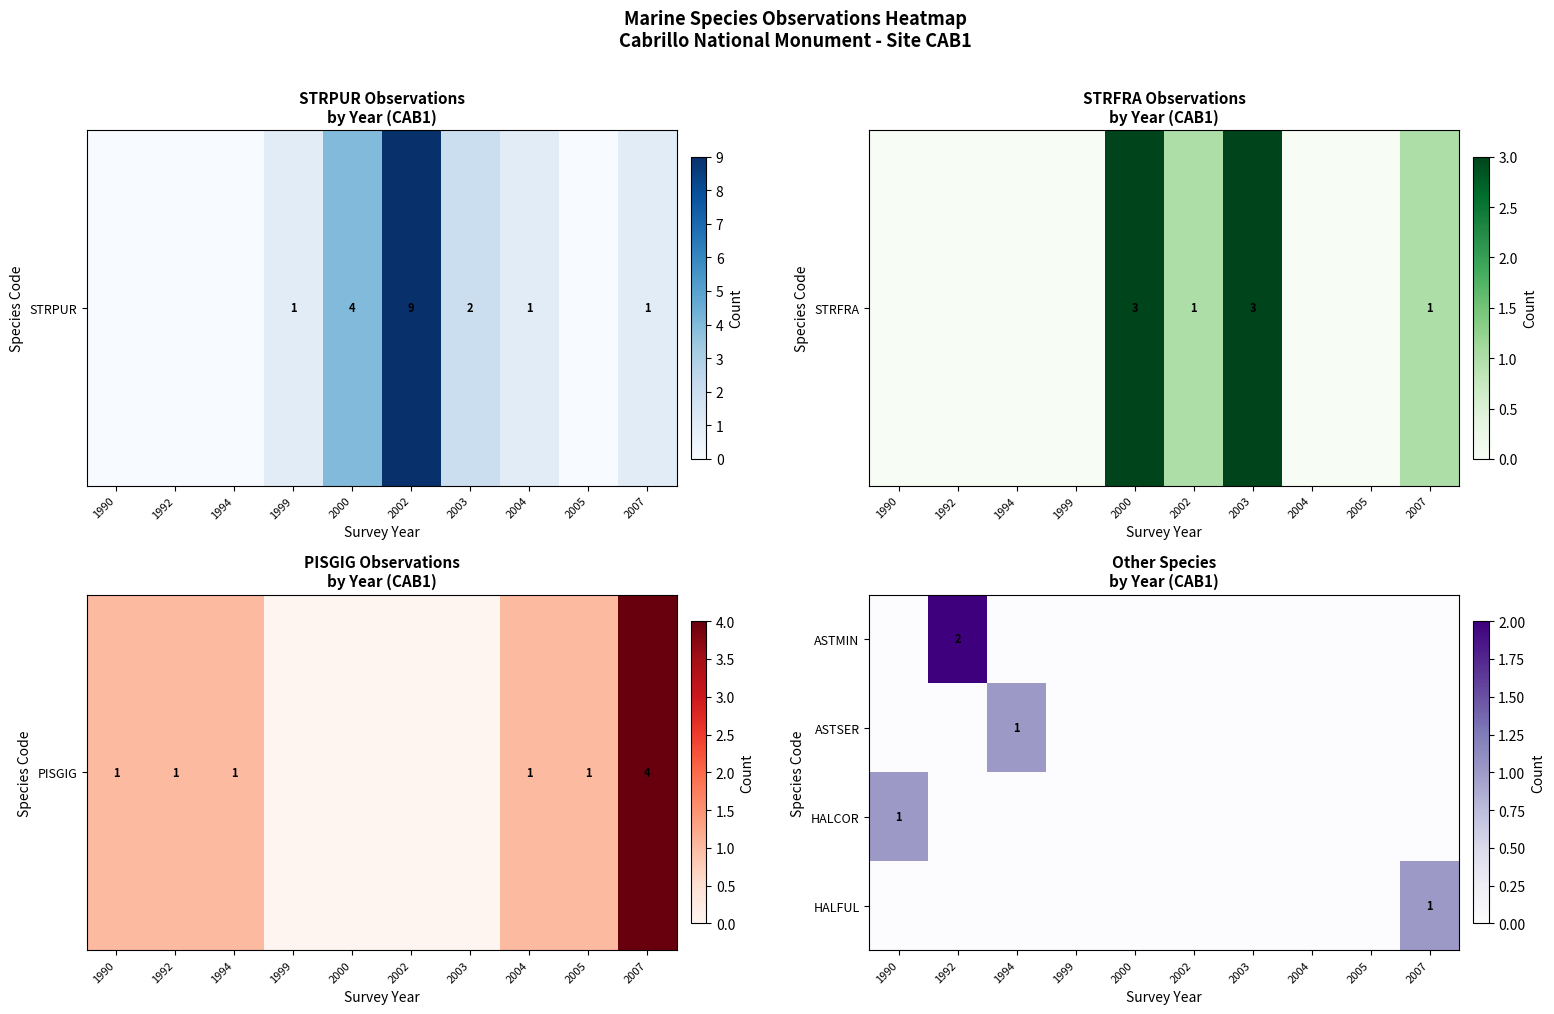

Count the ASTSER values in the range 0 to 1.

10